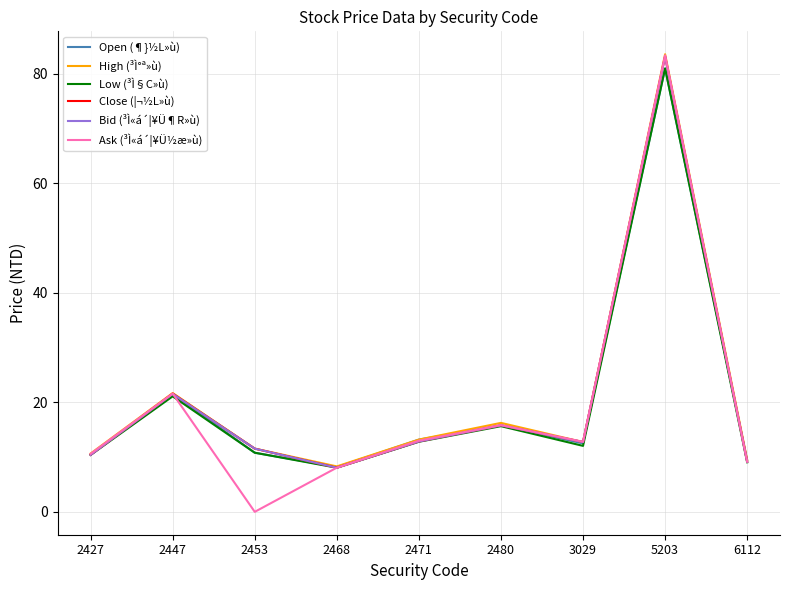

At which label is High (³Ì°ª»ù) closest to 45?

2447